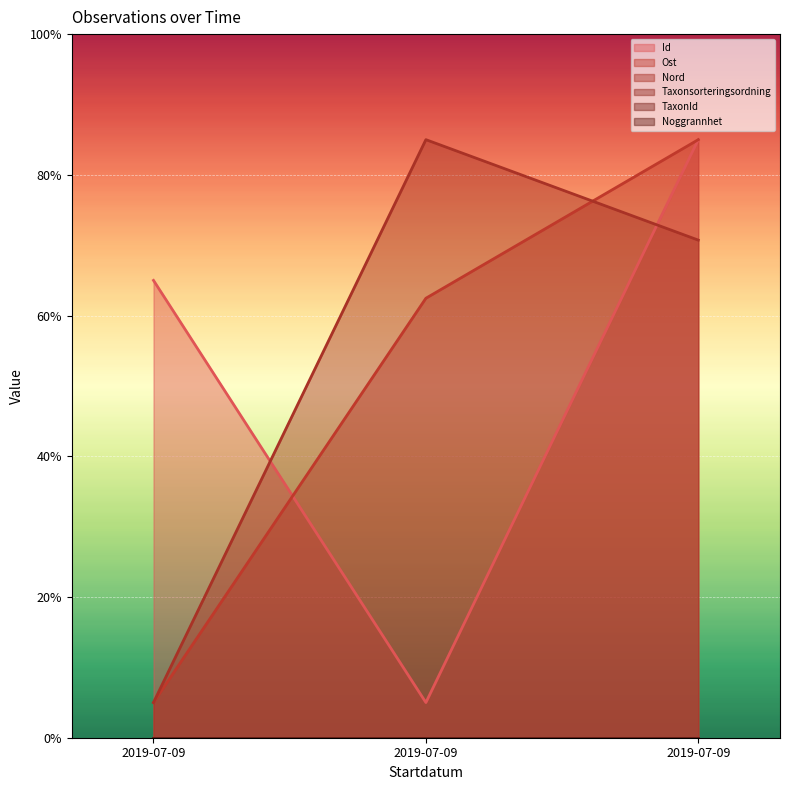

What is the minimum value for Nord?

5.0